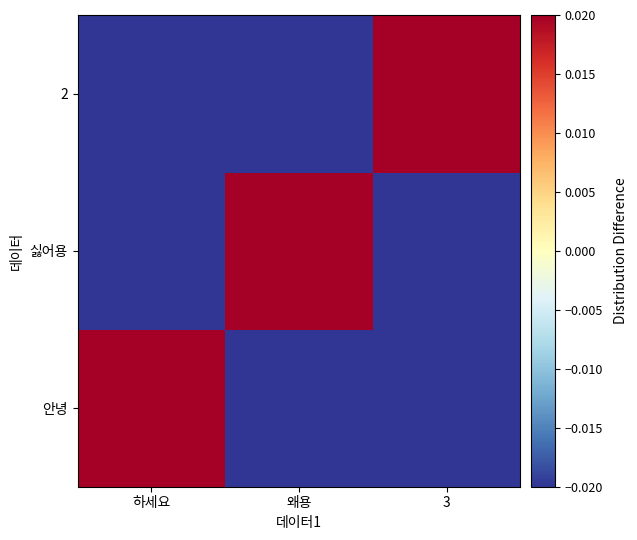

At which category is the sum across all series the highest?

하세요